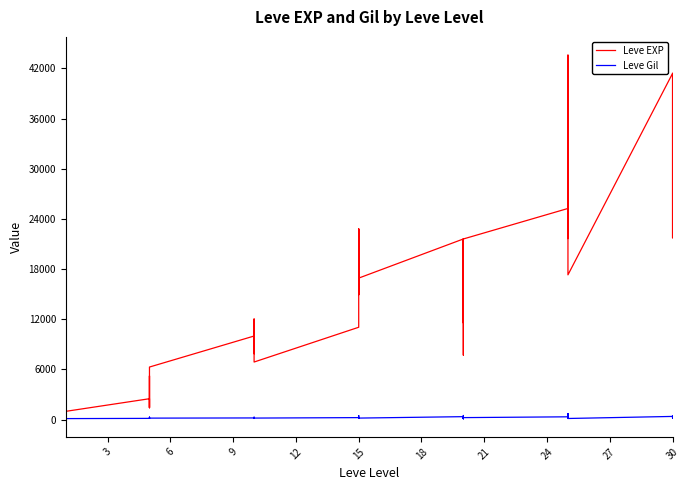

What are all the series names shown in the legend?

Leve EXP, Leve Gil